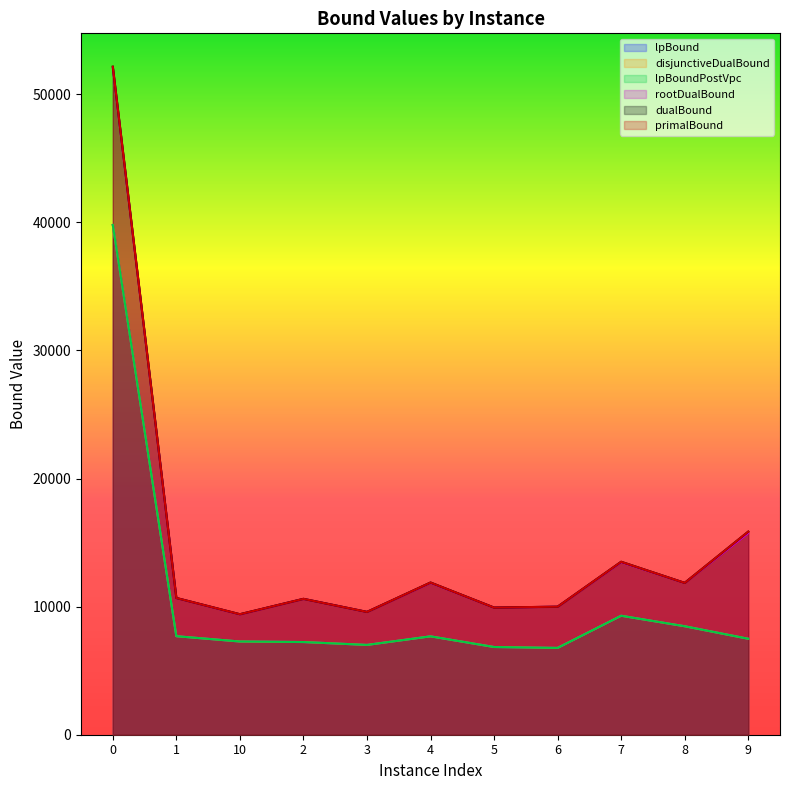

How many series are shown in this chart?

6